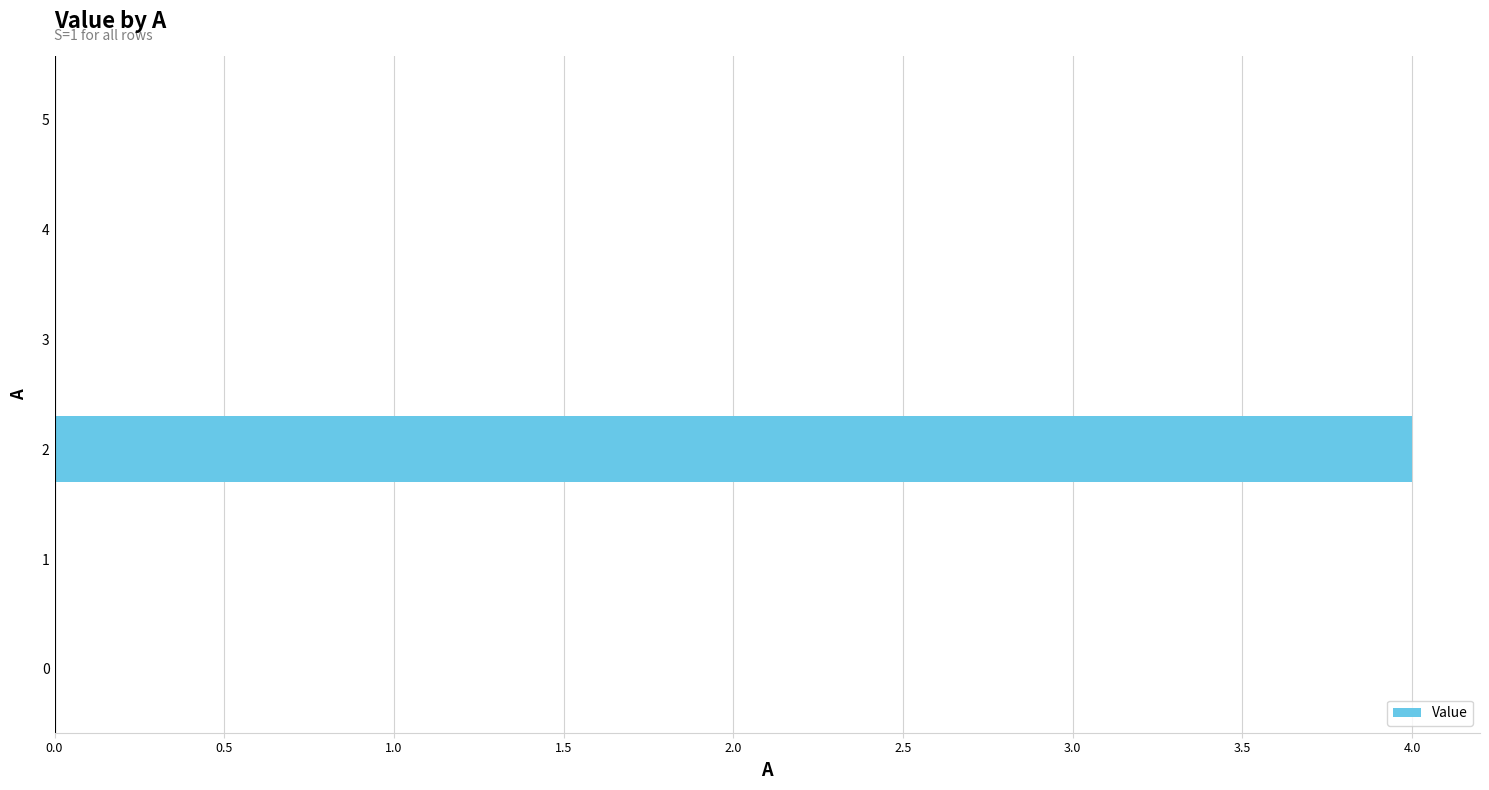

What is the change in value from 2 to 3?

-4